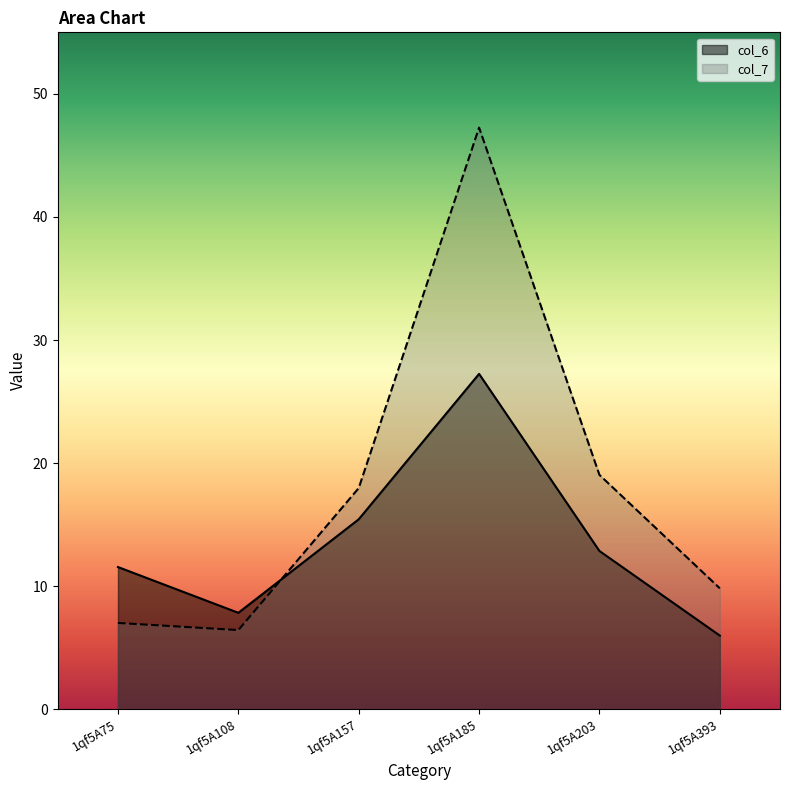

Between 1qf5A393 and 1qf5A185, which is larger?

1qf5A185